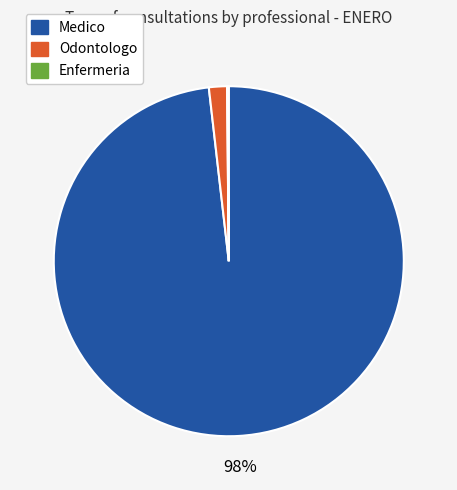

To the nearest percent, what portion does Odontologo represent?

2%